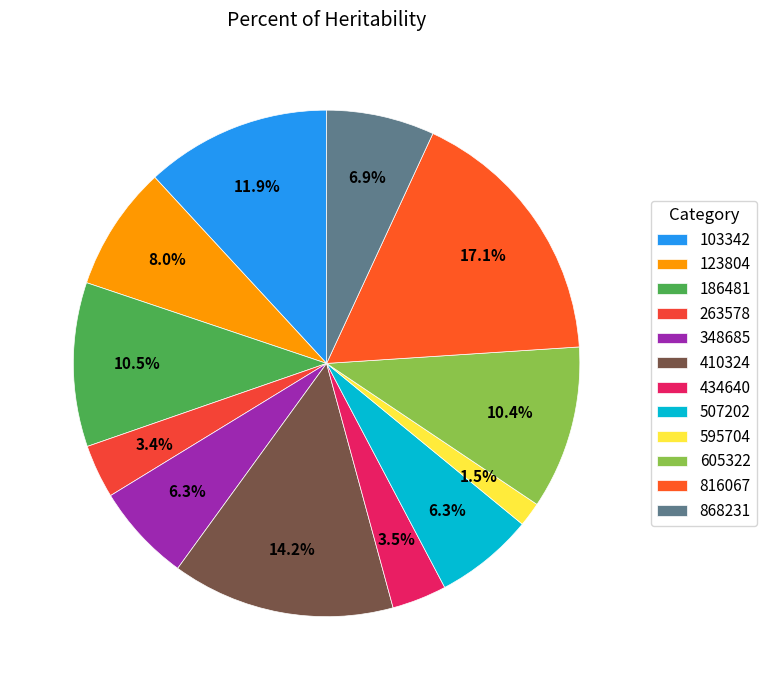

Which category has the smallest portion of the pie?

595704